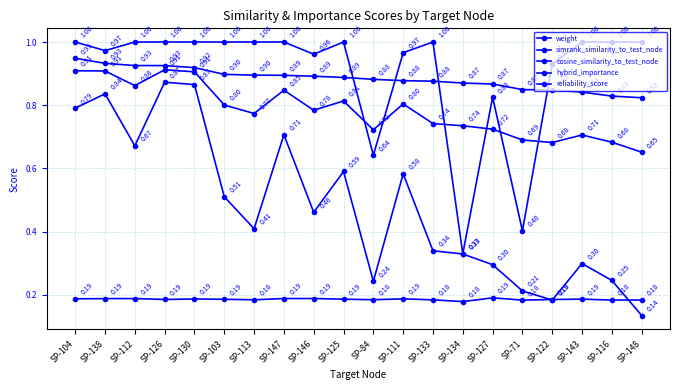

Rank the categories by reliability_score value from highest to lowest.

SP-104, SP-112, SP-126, SP-130, SP-103, SP-113, SP-147, SP-125, SP-133, SP-143, SP-116, SP-148, SP-138, SP-111, SP-146, SP-122, SP-127, SP-84, SP-71, SP-134